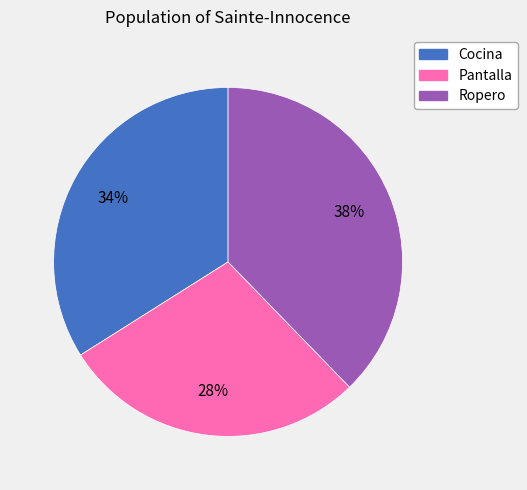

Does Cocina account for over 50% of the chart?

No